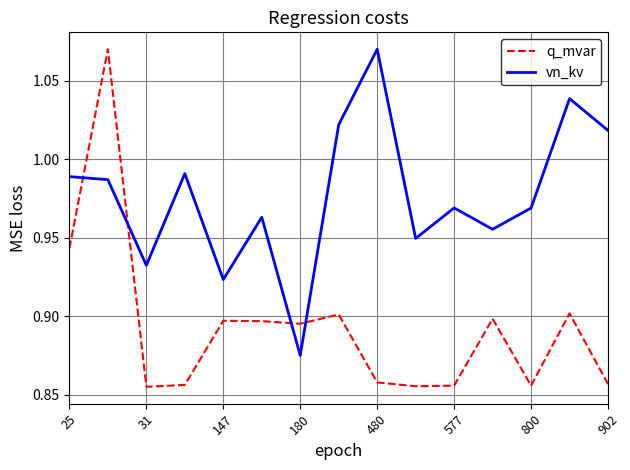

Which series has the largest range (max minus min)?

q_mvar